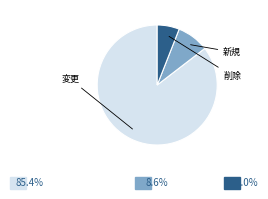

Count the number of slices in the pie.

3